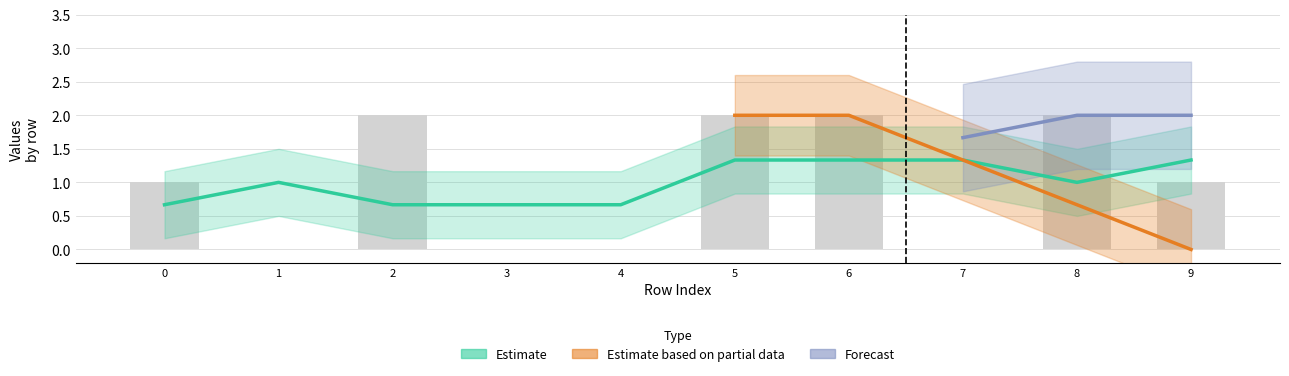

What is the value of the col4 bar at the 3rd from the left?

2